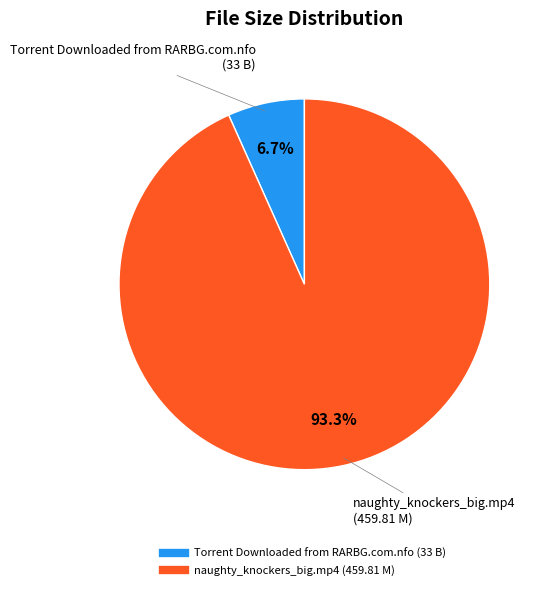

Combined, what portion of the pie is naughty_knockers_big.mp4 and Torrent Downloaded from RARBG.com.nfo?

100.0%